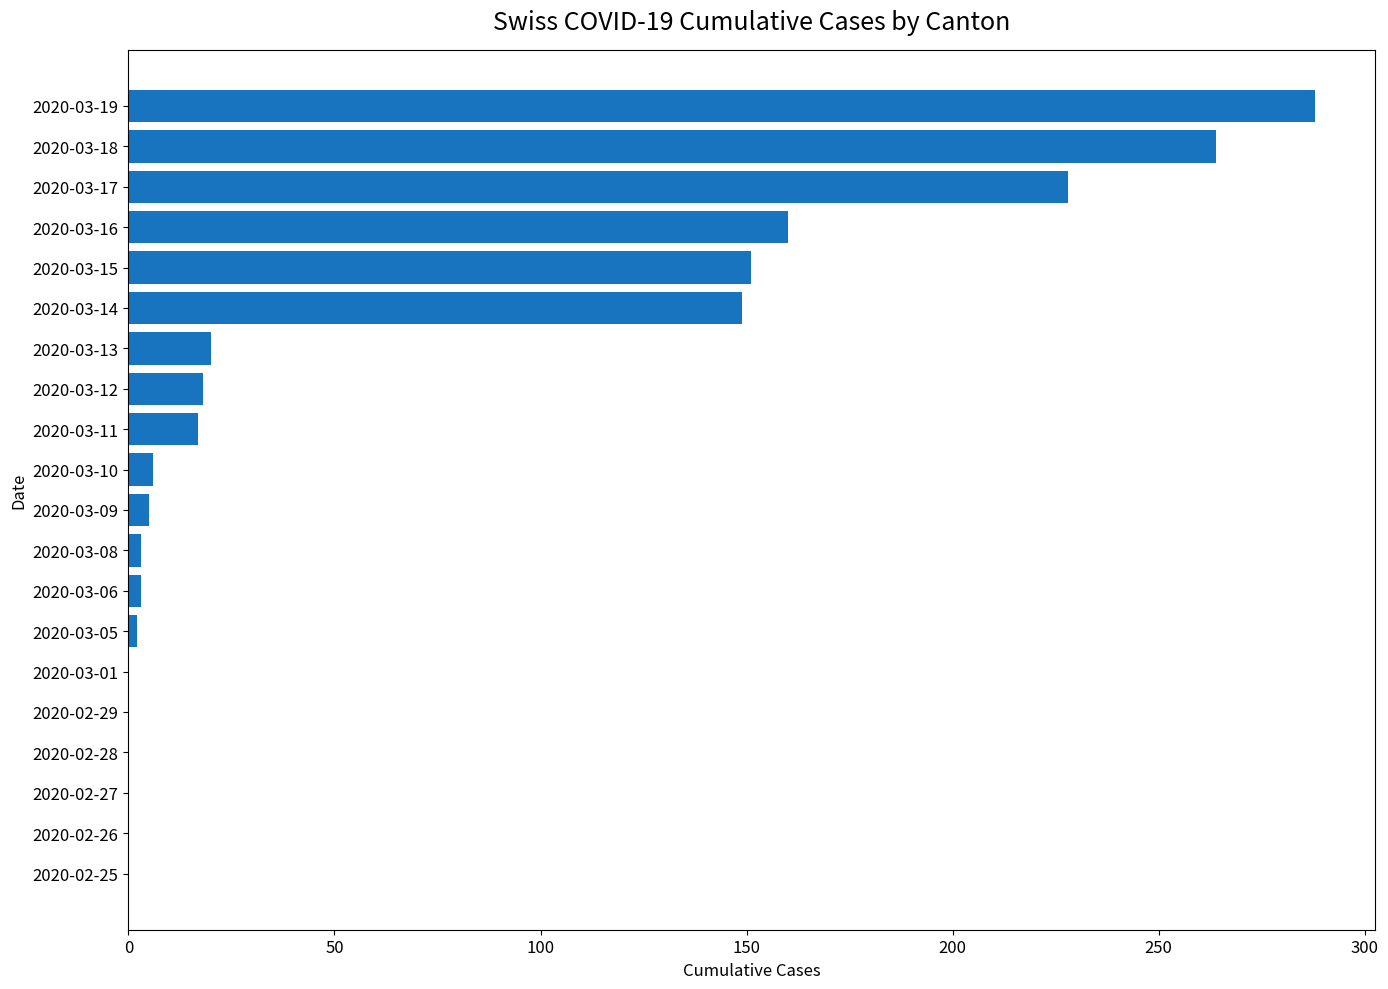

True or false: the data shows 312 at 2020-03-17.

False